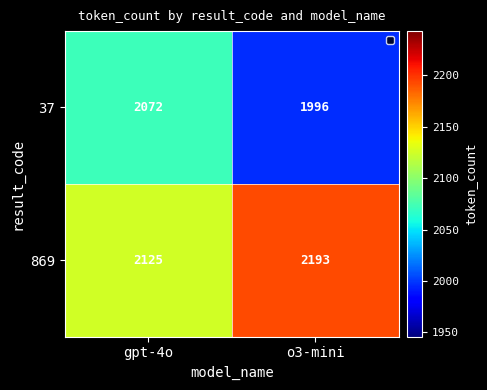

What is the average value of the 37 series?

2034